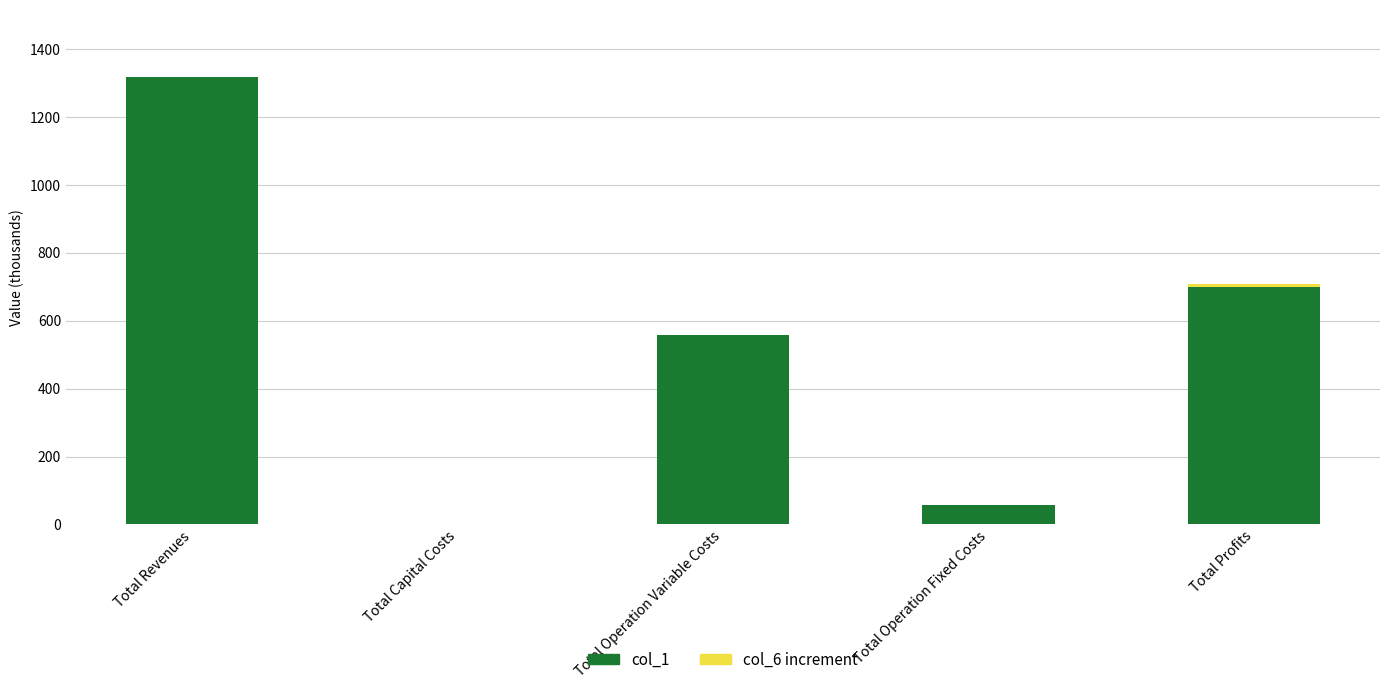

At which category is the sum across all series the highest?

Total Revenues